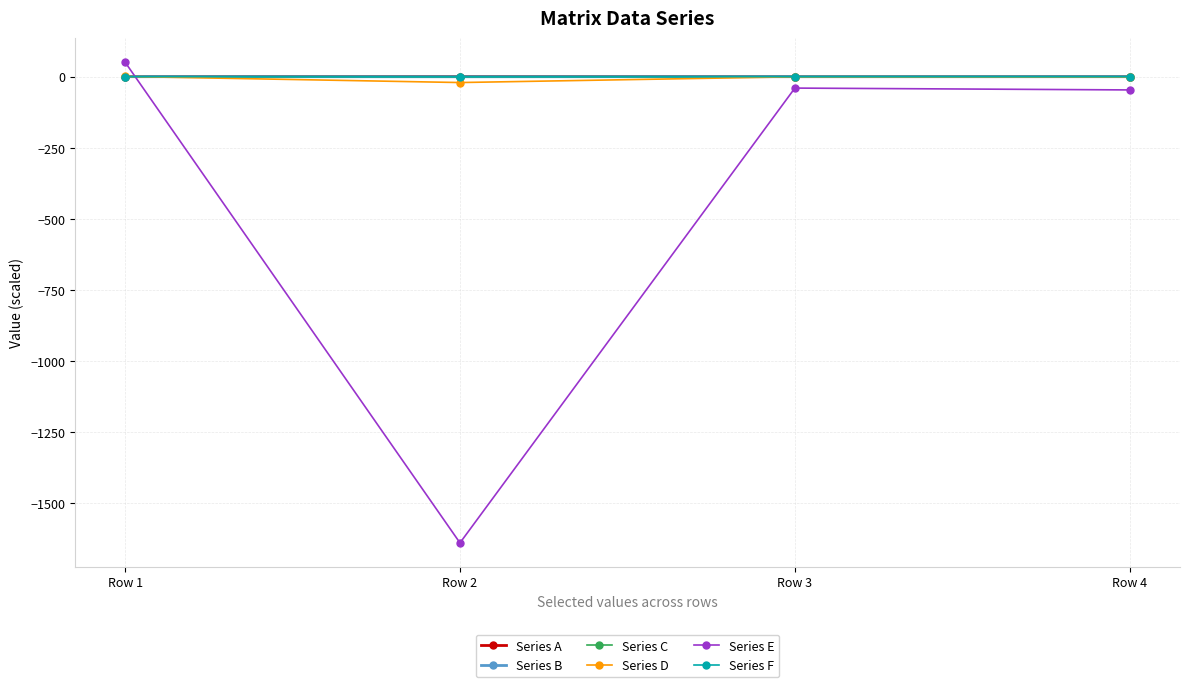

The value of Series C at Row 3 is -0.0. True or false?

True